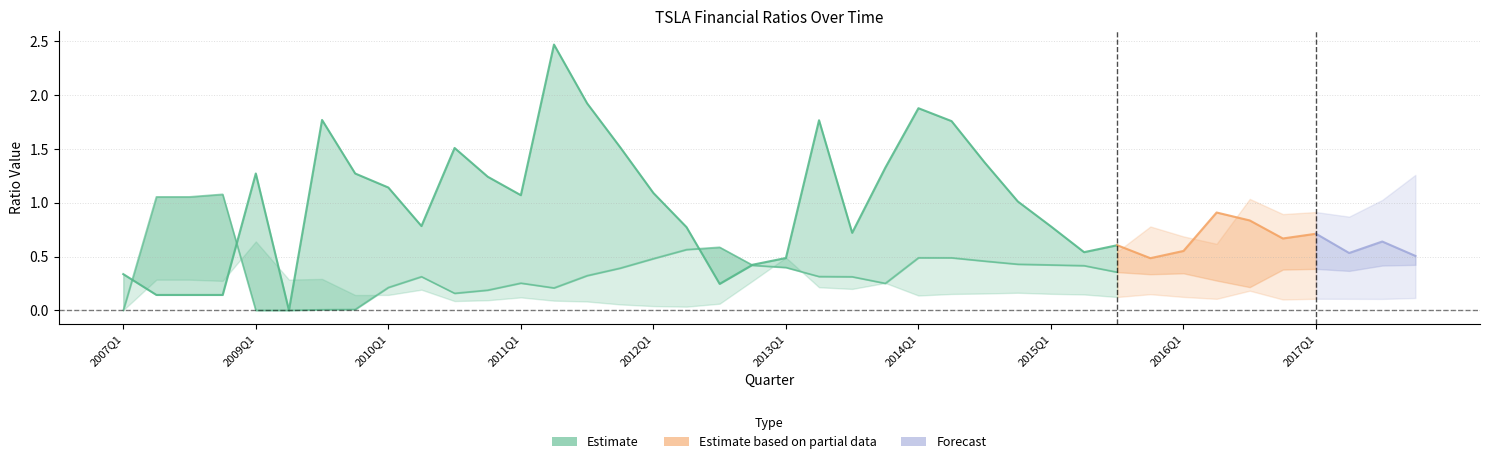

Is the value of quickRatio at 2010Q3 greater than the value of debtToAssets at 2013Q2?

Yes